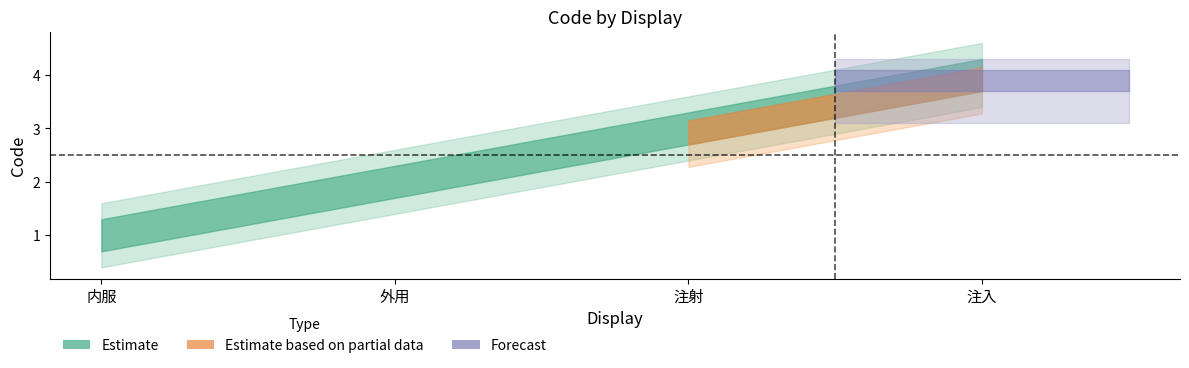

What is the average value of the 注射 series?

3